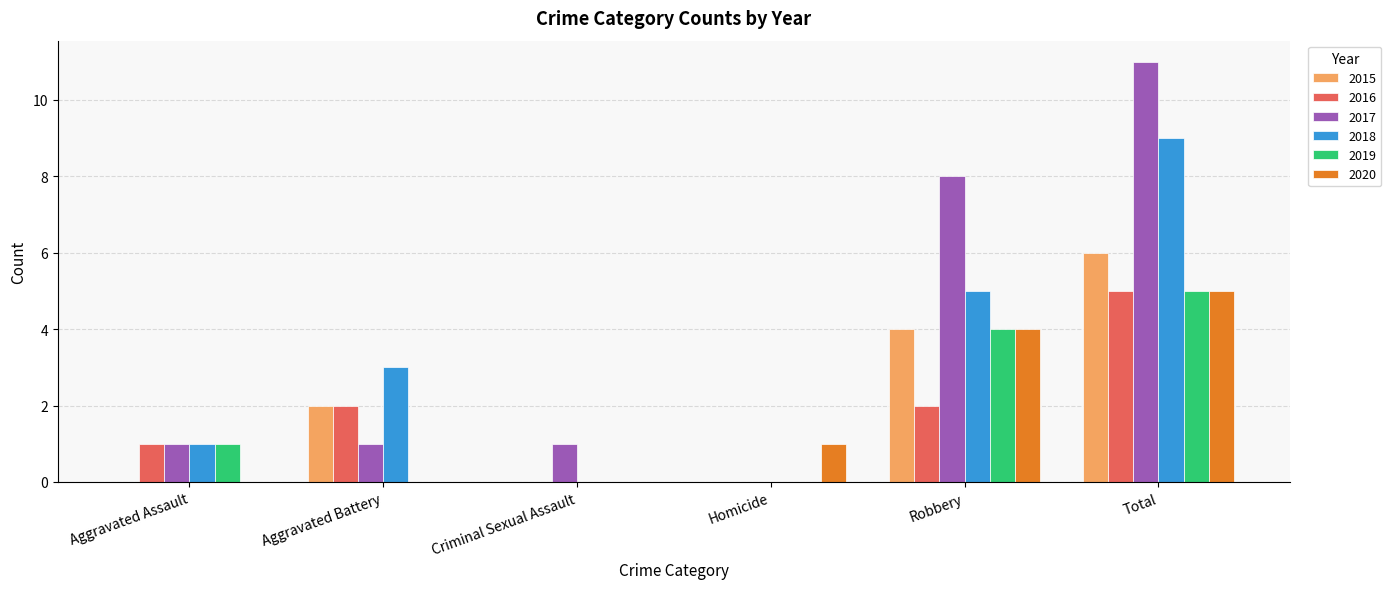

Is it true that 2019 equals 0 at Homicide?

True